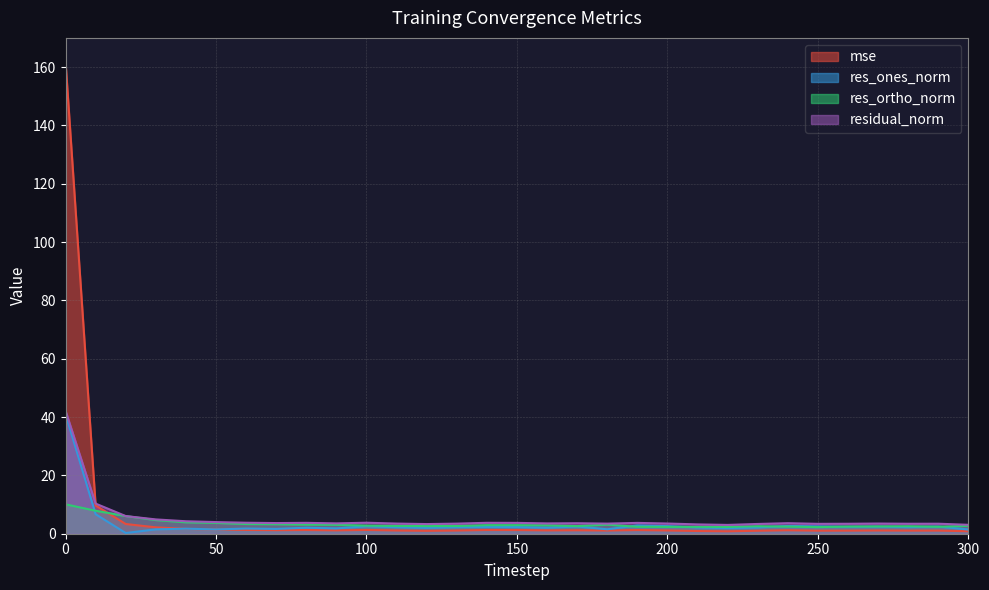

Which series has the largest total across all categories?

mse